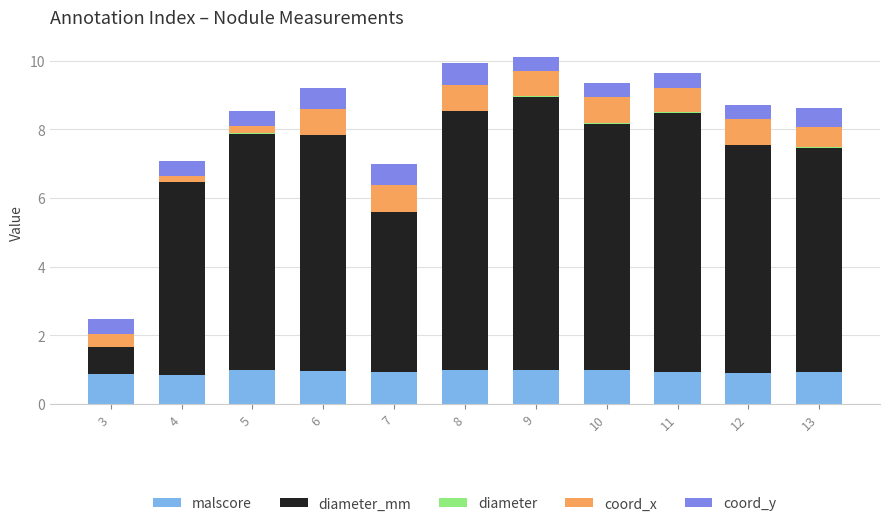

What is the sum of all malscore values?

10.3